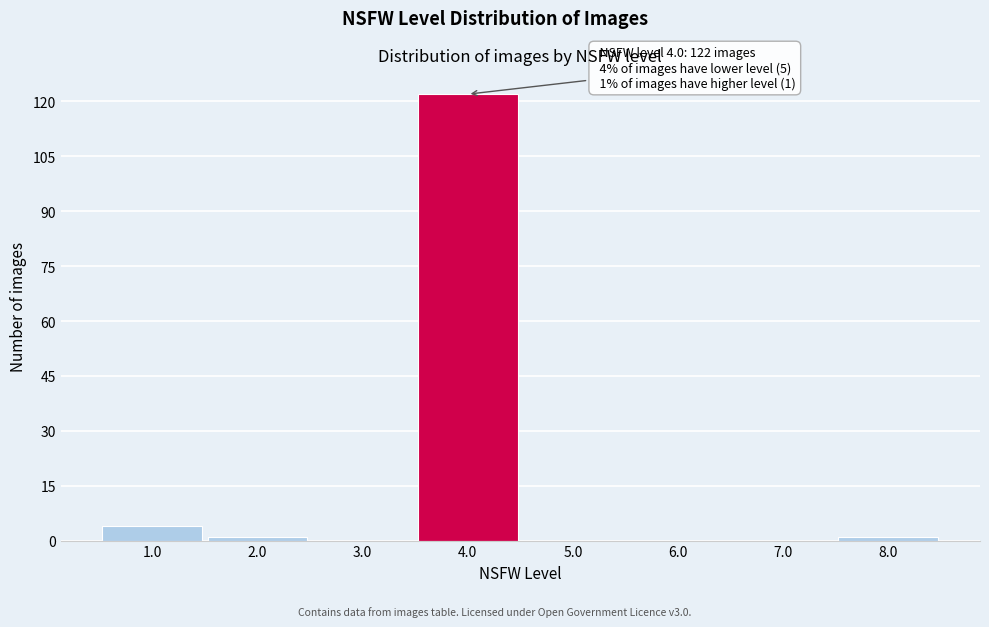

Which range on the x-axis has the tallest bar?

3.5 to 4.5